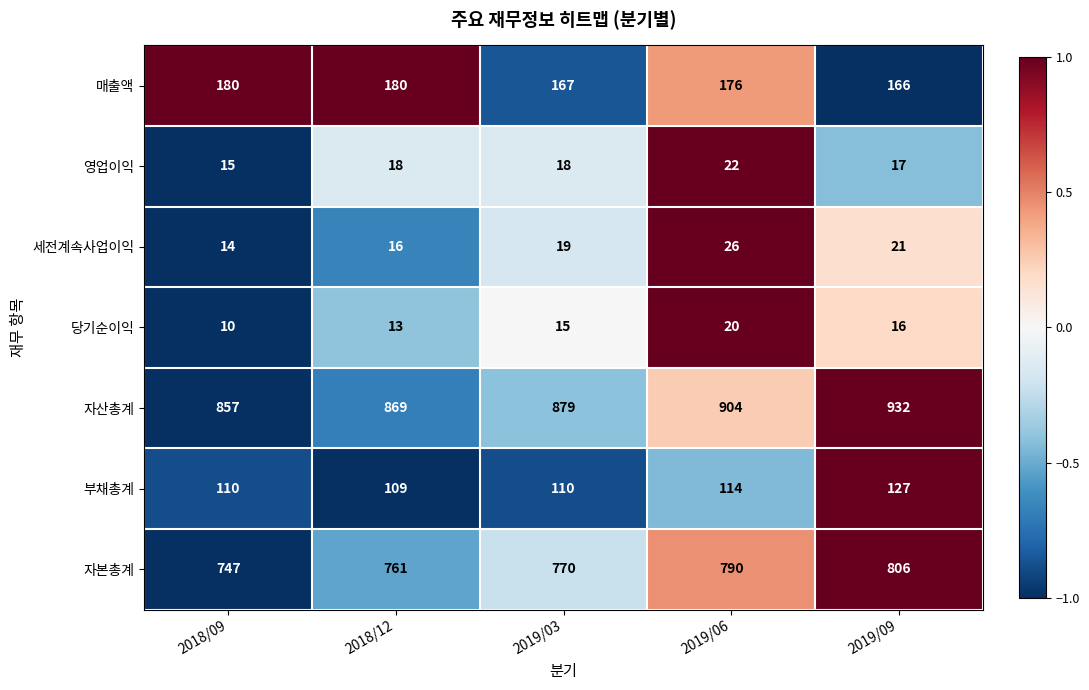

Which label corresponds to the largest value in the chart?

2019/09